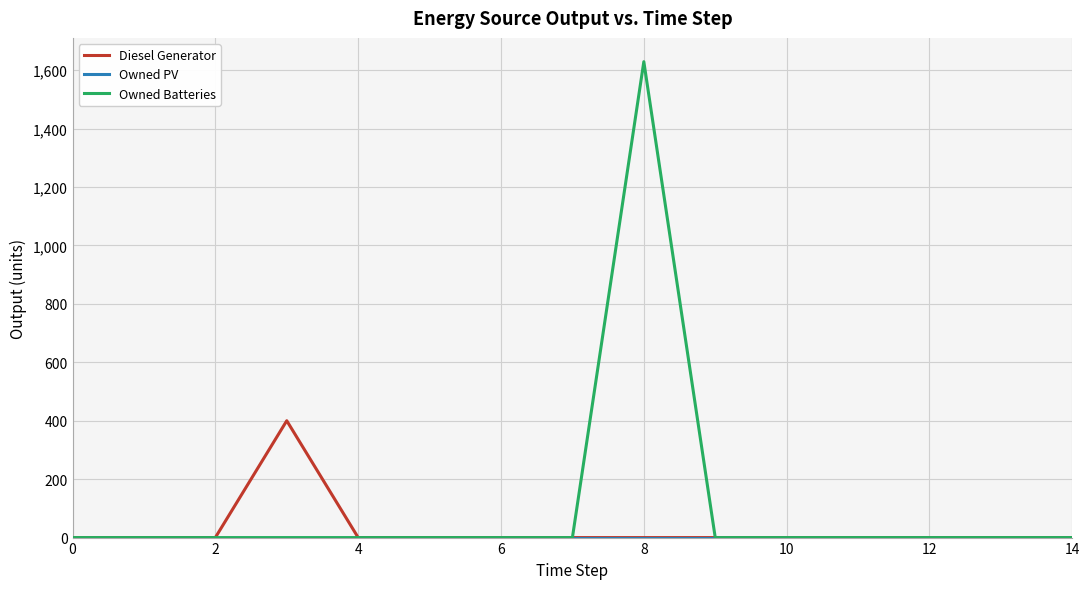

Which series has the largest total across all categories?

Owned Batteries